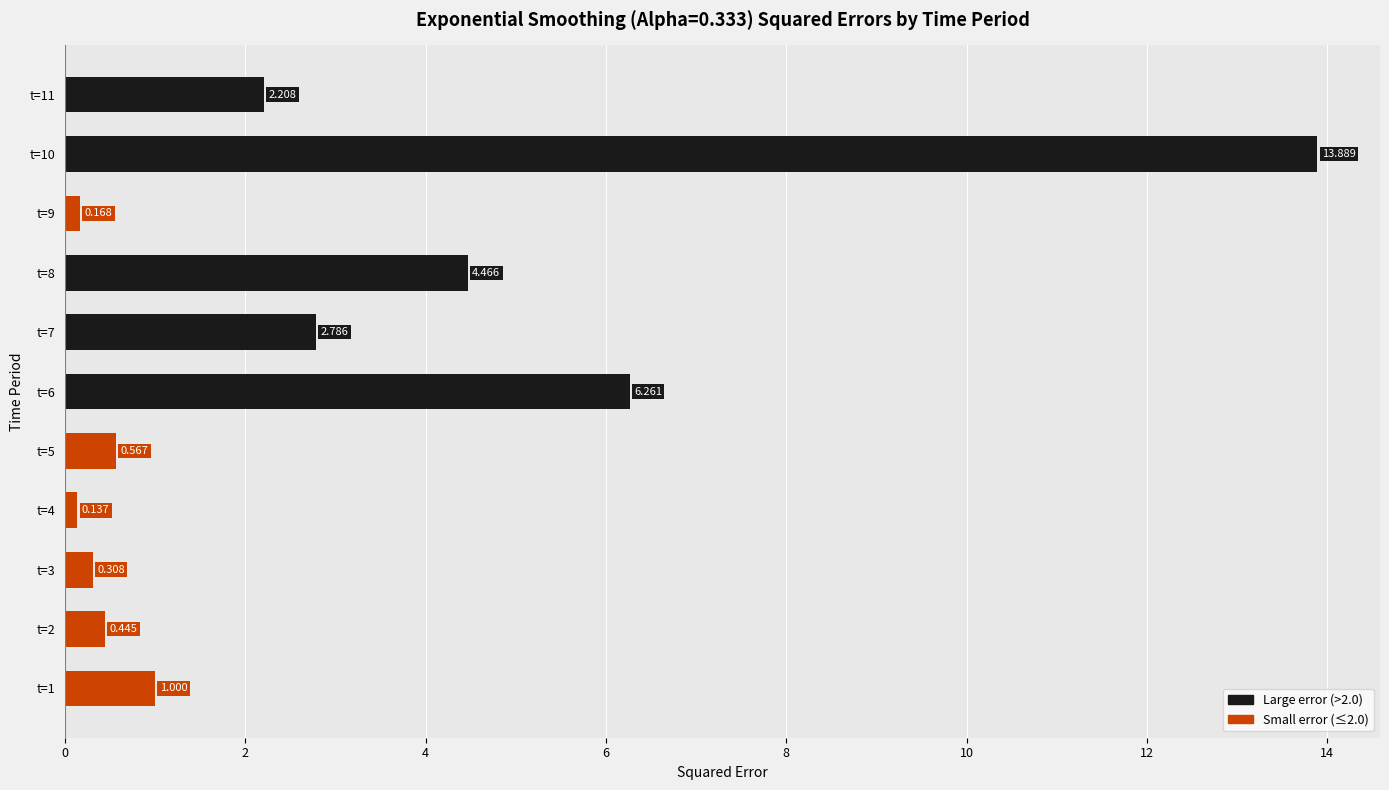

Count the number of categories in the chart.

11